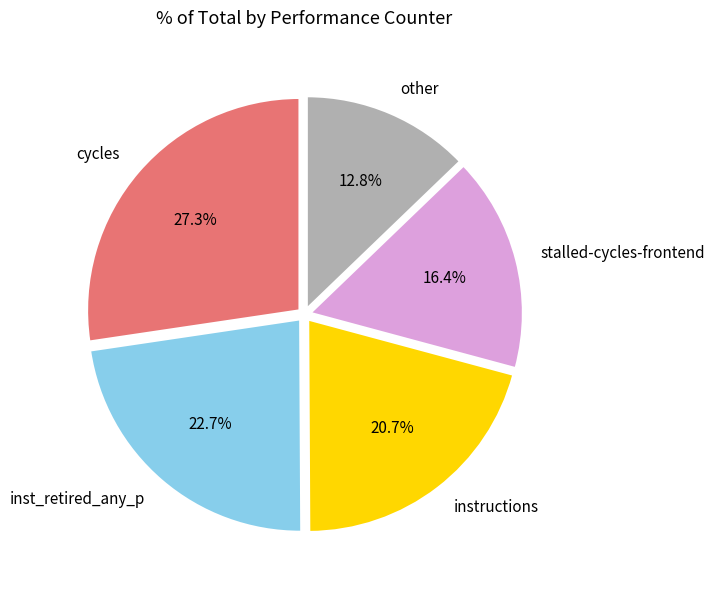

Is instructions the majority of the pie?

No